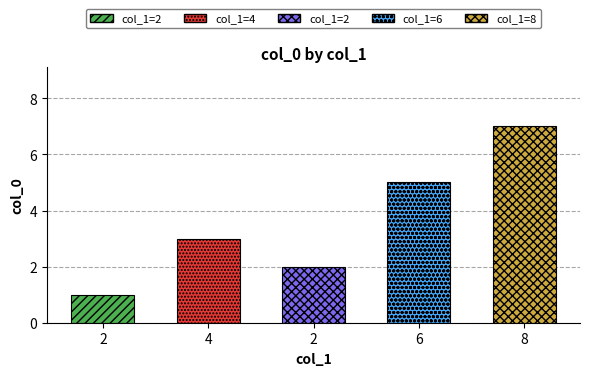

Reading left to right, transcribe all the data shown in this chart.

1	3	2	5	7